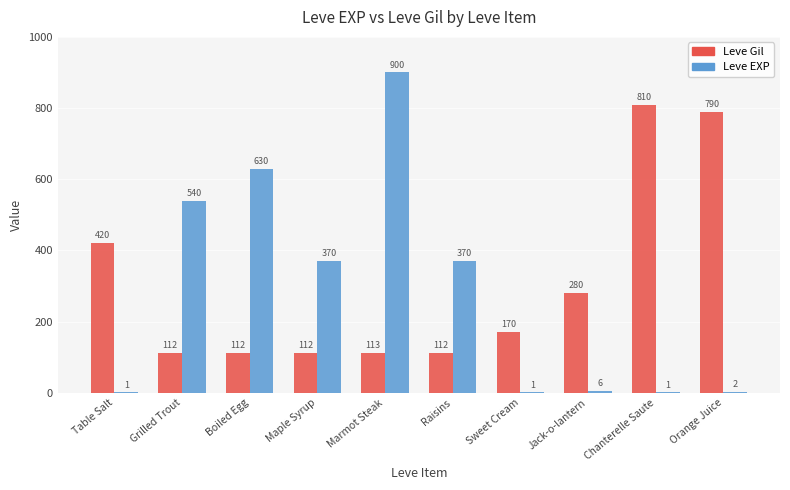

Which series changed the most between Grilled Trout and Sweet Cream?

Leve EXP